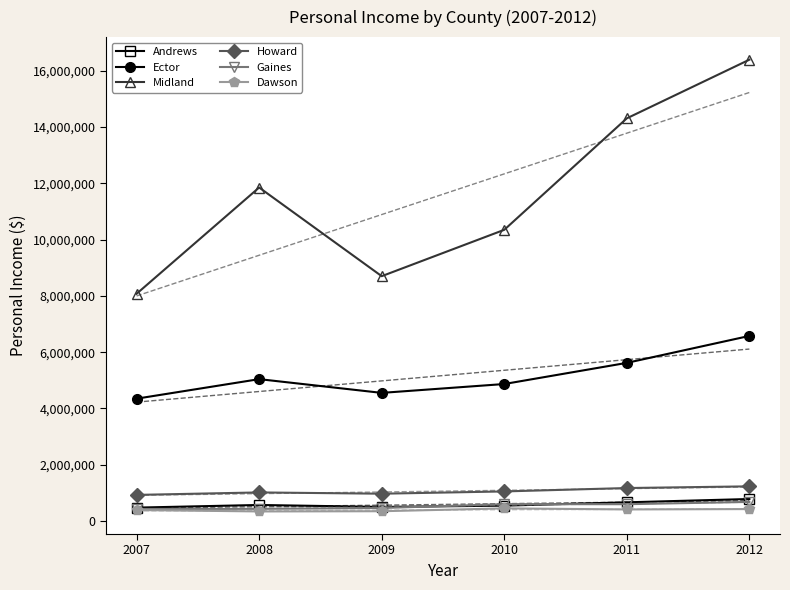

What is the sum of all Howard values?

6377034